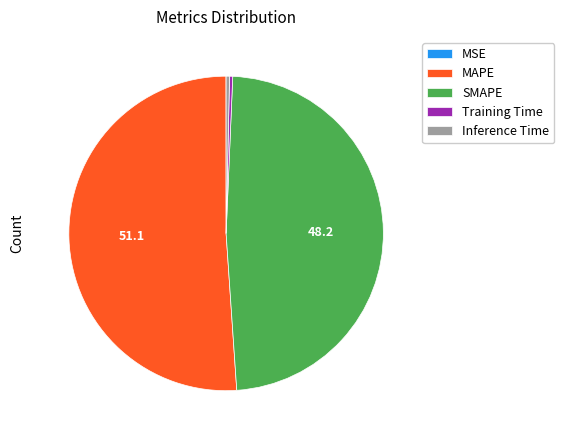

Is it true that SMAPE is 48% of the pie?

True